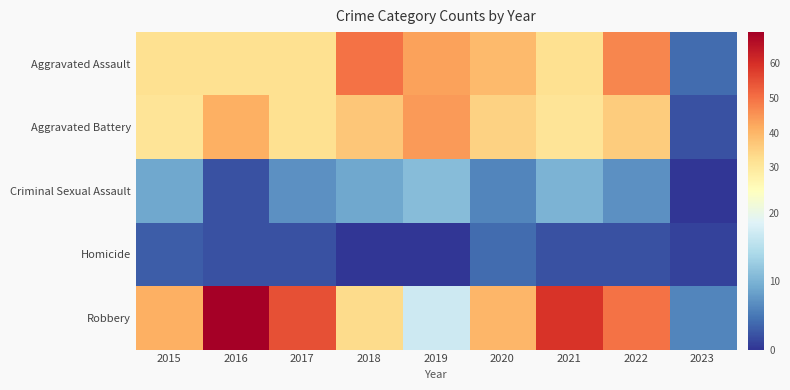

Reading left to right, what are all the values shown in this chart?

Aggravated Assault: 2015=32	2016=32	2017=32	2018=50	2019=43	2020=39	2021=32	2022=47	2023=4
Aggravated Battery: 2015=31	2016=41	2017=32	2018=37	2019=44	2020=35	2021=31	2022=36	2023=2
Criminal Sexual Assault: 2015=9	2016=2	2017=7	2018=9	2019=11	2020=6	2021=10	2022=7	2023=0
Homicide: 2015=3	2016=2	2017=2	2018=0	2019=0	2020=4	2021=2	2022=2	2023=1
Robbery: 2015=41	2016=69	2017=55	2018=33	2019=17	2020=40	2021=59	2022=50	2023=6